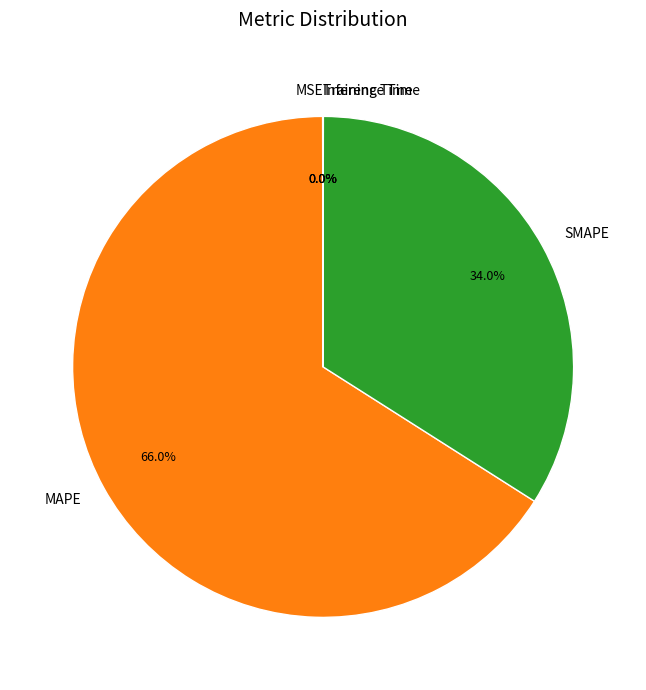

What is the largest slice in the pie chart?

MAPE